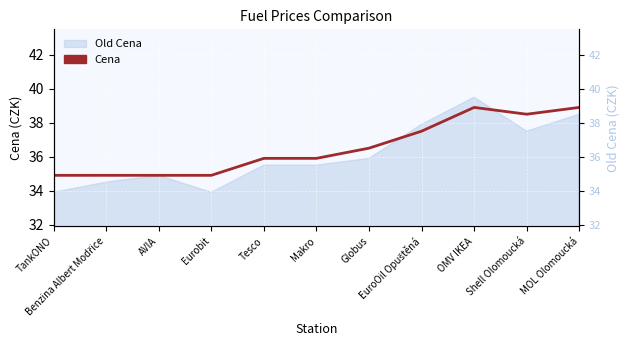

True or false: the data has more than 2 interior local peaks.

False